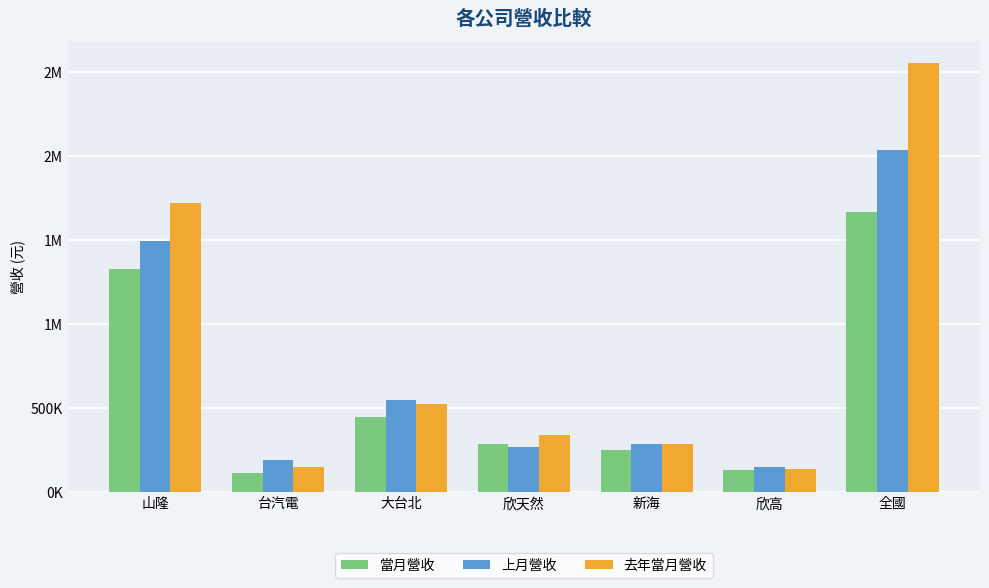

Is it true that 上月營收 equals 190514 at 台汽電?

True